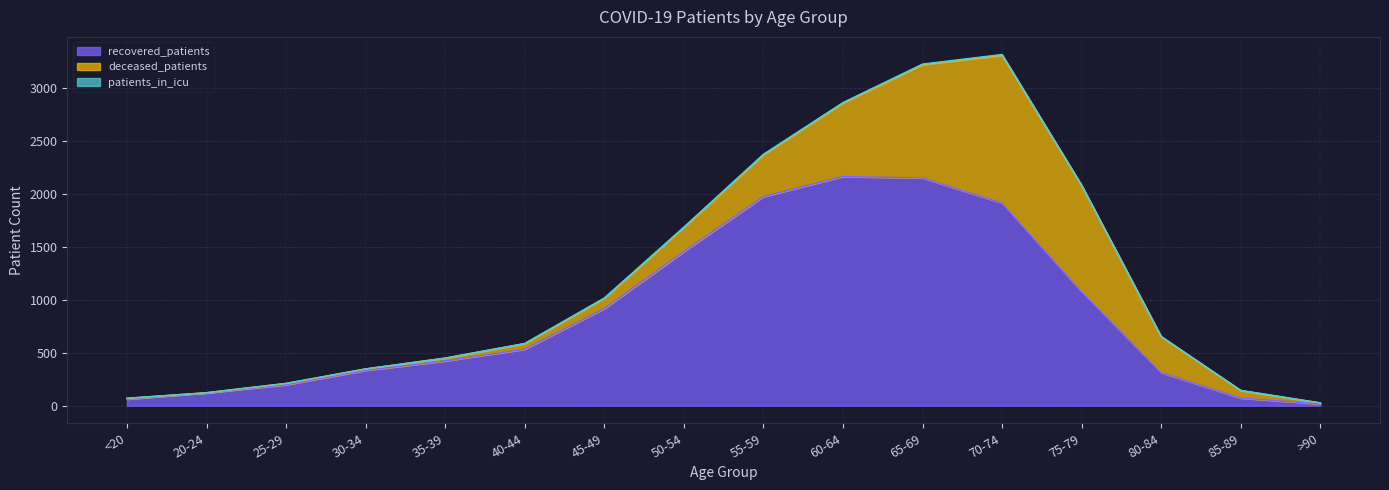

What are all the series names shown in the legend?

recovered_patients, deceased_patients, patients_in_icu